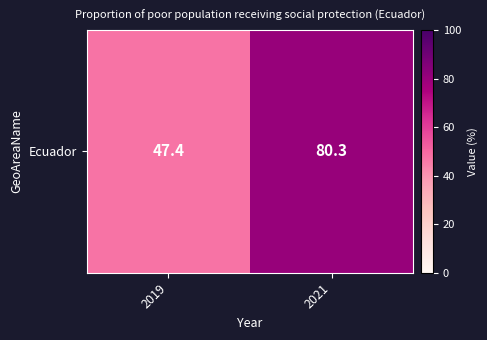

Rank the categories by value from highest to lowest.

2021, 2019